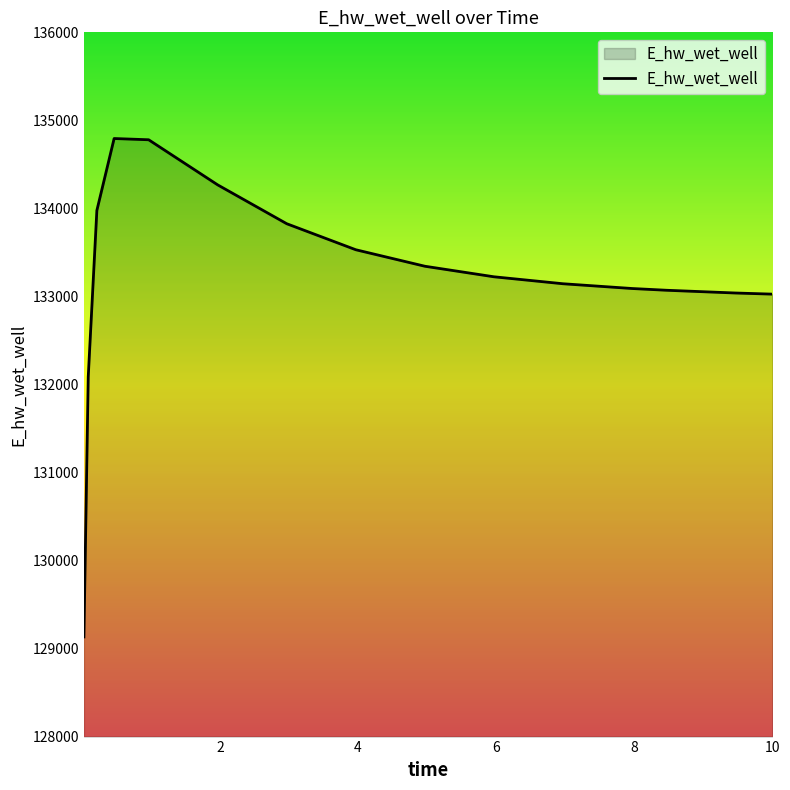

What is the smallest value displayed?

129132.0